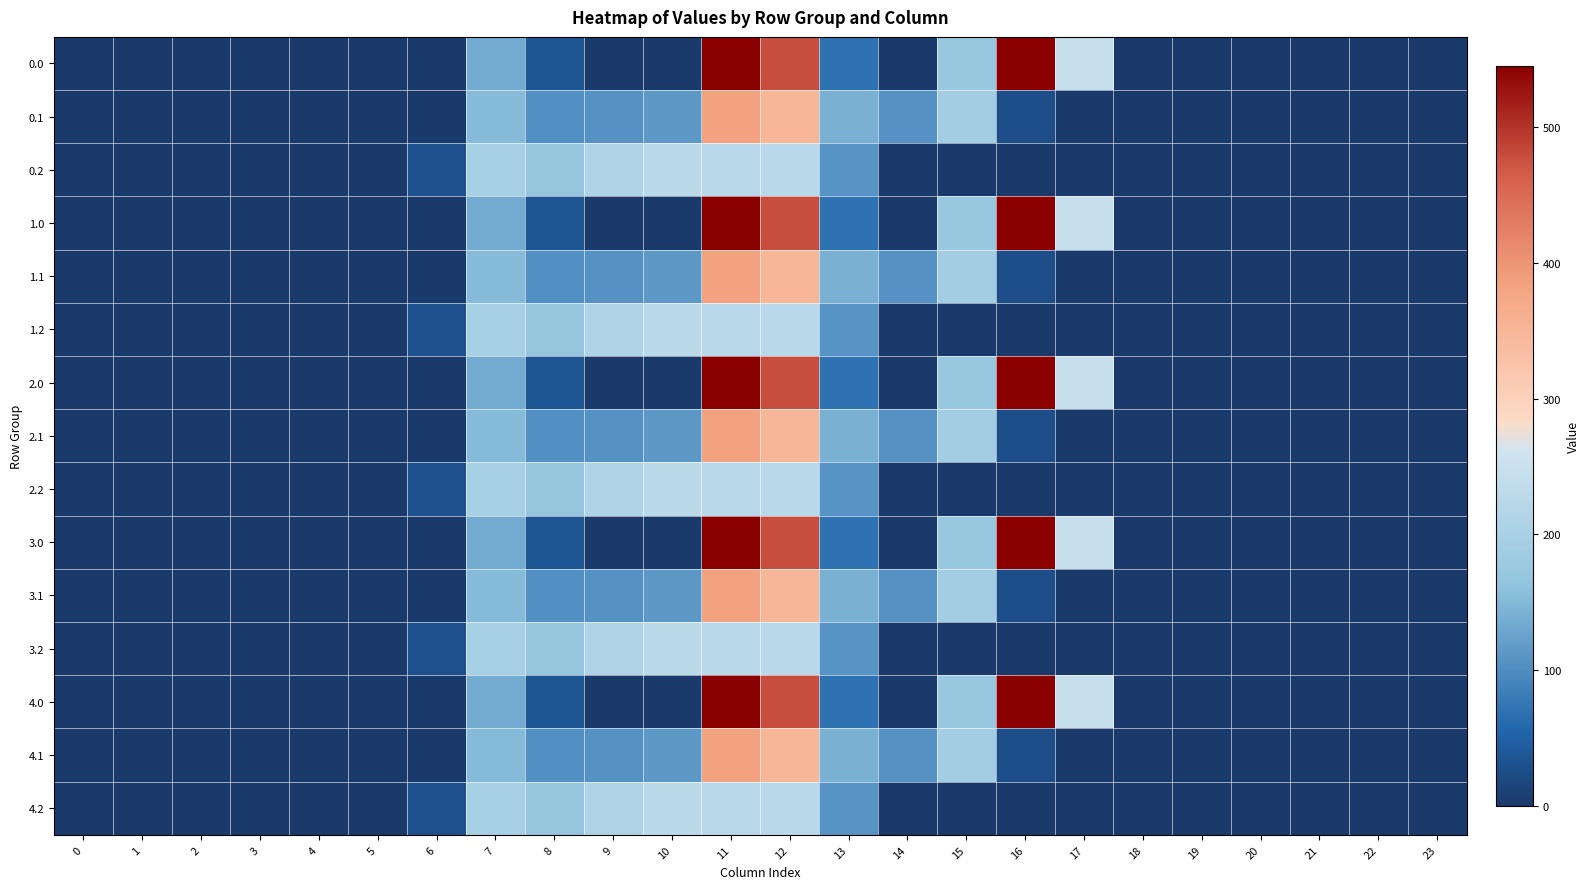

Reading right to left, extract all data points from this chart.

0.0: 23=0.0	22=0.0	21=0.0	20=0.0	19=0.0	18=0.0	17=243.5	16=545.4	15=172.8	14=0.3	13=70.2	12=477.2	11=544.3	10=0.0	9=0.0	8=35.0	7=134.3	6=0.0	5=0.0	4=0.0	3=0.0	2=0.0	1=0.0	0=0.0
0.1: 23=0.0	22=0.0	21=0.0	20=0.0	19=0.0	18=0.0	17=0.0	16=26.8	15=190.4	14=105.5	13=141.2	12=350.8	11=384.7	10=114.0	9=104.8	8=102.3	7=153.2	6=0.0	5=0.0	4=0.0	3=0.0	2=0.0	1=0.0	0=0.0
0.2: 23=0.0	22=0.0	21=0.0	20=0.0	19=0.0	18=0.0	17=0.0	16=0.0	15=0.0	14=0.0	13=107.8	12=224.3	11=225.2	10=228.0	9=209.6	8=169.5	7=199.0	6=29.3	5=0.0	4=0.0	3=0.0	2=0.0	1=0.0	0=0.0
1.0: 23=0.0	22=0.0	21=0.0	20=0.0	19=0.0	18=0.0	17=243.5	16=545.4	15=172.8	14=0.3	13=70.2	12=477.2	11=544.3	10=0.0	9=0.0	8=35.0	7=134.3	6=0.0	5=0.0	4=0.0	3=0.0	2=0.0	1=0.0	0=0.0
1.1: 23=0.0	22=0.0	21=0.0	20=0.0	19=0.0	18=0.0	17=0.0	16=26.8	15=190.4	14=105.5	13=141.2	12=350.8	11=384.7	10=114.0	9=104.8	8=102.3	7=153.2	6=0.0	5=0.0	4=0.0	3=0.0	2=0.0	1=0.0	0=0.0
1.2: 23=0.0	22=0.0	21=0.0	20=0.0	19=0.0	18=0.0	17=0.0	16=0.0	15=0.0	14=0.0	13=107.8	12=224.3	11=225.2	10=228.0	9=209.6	8=169.5	7=199.0	6=29.3	5=0.0	4=0.0	3=0.0	2=0.0	1=0.0	0=0.0
2.0: 23=0.0	22=0.0	21=0.0	20=0.0	19=0.0	18=0.0	17=243.5	16=545.4	15=172.8	14=0.3	13=70.2	12=477.2	11=544.3	10=0.0	9=0.0	8=35.0	7=134.3	6=0.0	5=0.0	4=0.0	3=0.0	2=0.0	1=0.0	0=0.0
2.1: 23=0.0	22=0.0	21=0.0	20=0.0	19=0.0	18=0.0	17=0.0	16=26.8	15=190.4	14=105.5	13=141.2	12=350.8	11=384.7	10=114.0	9=104.8	8=102.3	7=153.2	6=0.0	5=0.0	4=0.0	3=0.0	2=0.0	1=0.0	0=0.0
2.2: 23=0.0	22=0.0	21=0.0	20=0.0	19=0.0	18=0.0	17=0.0	16=0.0	15=0.0	14=0.0	13=107.8	12=224.3	11=225.2	10=228.0	9=209.6	8=169.5	7=199.0	6=29.3	5=0.0	4=0.0	3=0.0	2=0.0	1=0.0	0=0.0
3.0: 23=0.0	22=0.0	21=0.0	20=0.0	19=0.0	18=0.0	17=243.5	16=545.4	15=172.8	14=0.3	13=70.2	12=477.2	11=544.3	10=0.0	9=0.0	8=35.0	7=134.3	6=0.0	5=0.0	4=0.0	3=0.0	2=0.0	1=0.0	0=0.0
3.1: 23=0.0	22=0.0	21=0.0	20=0.0	19=0.0	18=0.0	17=0.0	16=26.8	15=190.4	14=105.5	13=141.2	12=350.8	11=384.7	10=114.0	9=104.8	8=102.3	7=153.2	6=0.0	5=0.0	4=0.0	3=0.0	2=0.0	1=0.0	0=0.0
3.2: 23=0.0	22=0.0	21=0.0	20=0.0	19=0.0	18=0.0	17=0.0	16=0.0	15=0.0	14=0.0	13=107.8	12=224.3	11=225.2	10=228.0	9=209.6	8=169.5	7=199.0	6=29.3	5=0.0	4=0.0	3=0.0	2=0.0	1=0.0	0=0.0
4.0: 23=0.0	22=0.0	21=0.0	20=0.0	19=0.0	18=0.0	17=243.5	16=545.4	15=172.8	14=0.3	13=70.2	12=477.2	11=544.3	10=0.0	9=0.0	8=35.0	7=134.3	6=0.0	5=0.0	4=0.0	3=0.0	2=0.0	1=0.0	0=0.0
4.1: 23=0.0	22=0.0	21=0.0	20=0.0	19=0.0	18=0.0	17=0.0	16=26.8	15=190.4	14=105.5	13=141.2	12=350.8	11=384.7	10=114.0	9=104.8	8=102.3	7=153.2	6=0.0	5=0.0	4=0.0	3=0.0	2=0.0	1=0.0	0=0.0
4.2: 23=0.0	22=0.0	21=0.0	20=0.0	19=0.0	18=0.0	17=0.0	16=0.0	15=0.0	14=0.0	13=107.8	12=224.3	11=225.2	10=228.0	9=209.6	8=169.5	7=199.0	6=29.3	5=0.0	4=0.0	3=0.0	2=0.0	1=0.0	0=0.0